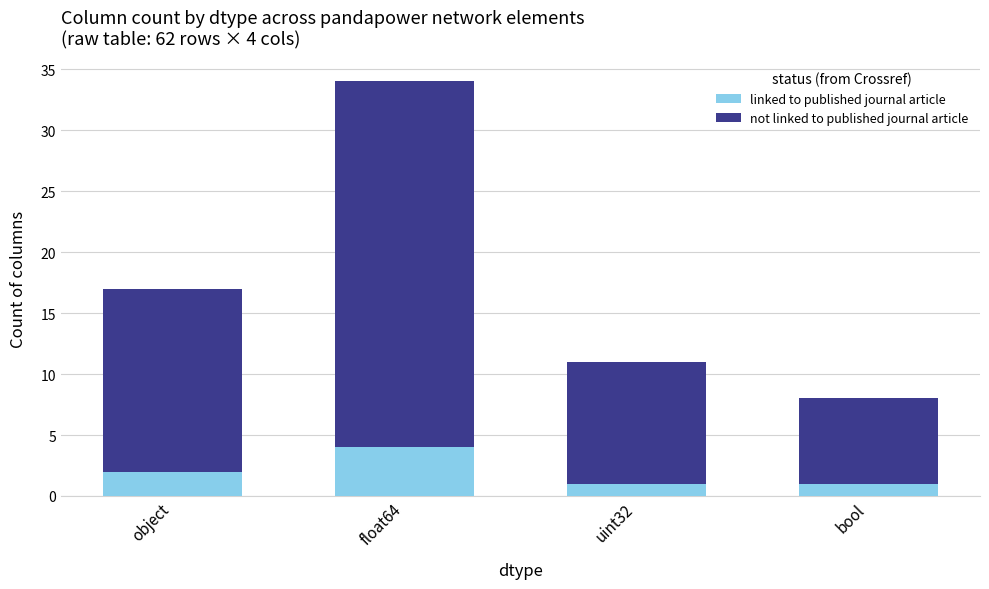

Is it true that linked to published journal article equals 1 at uint32?

True